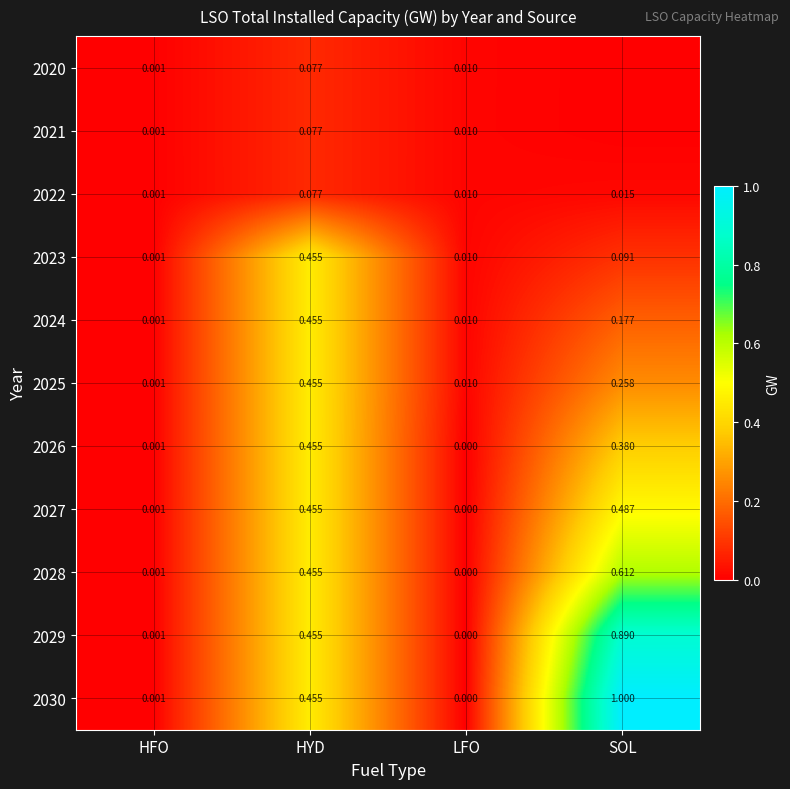

At which label is 2026 closest to 0?

LFO